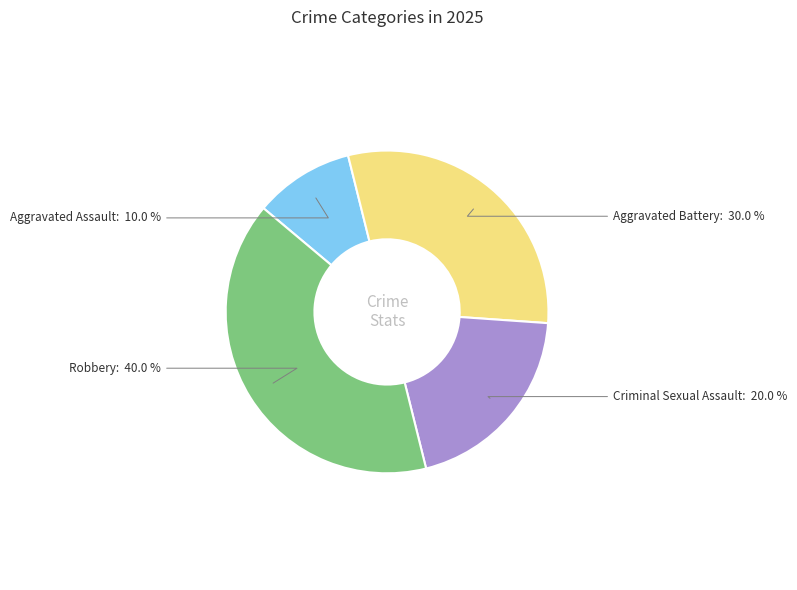

How many slices are in this pie chart?

4